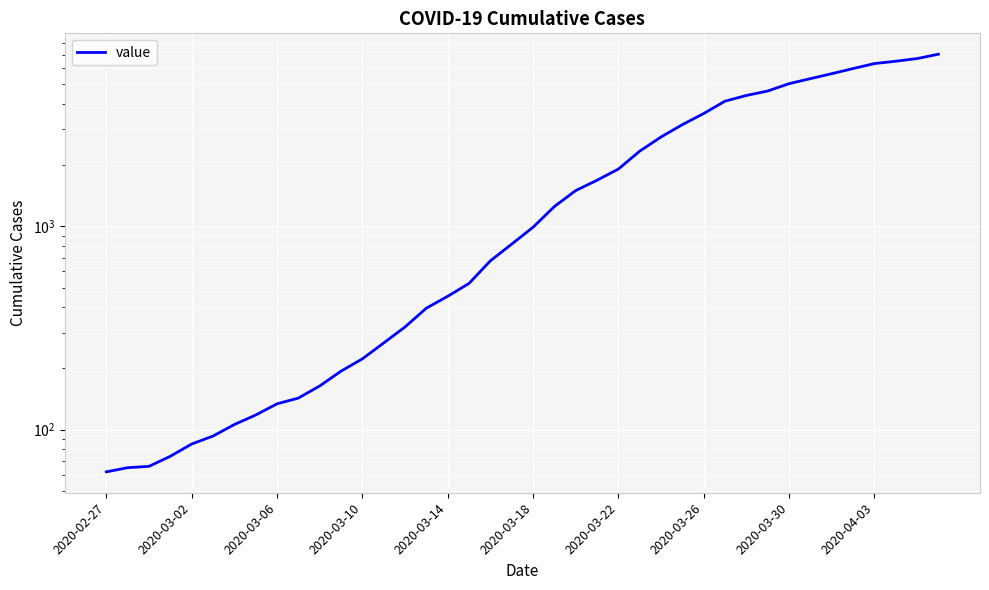

How many series are shown in this chart?

1